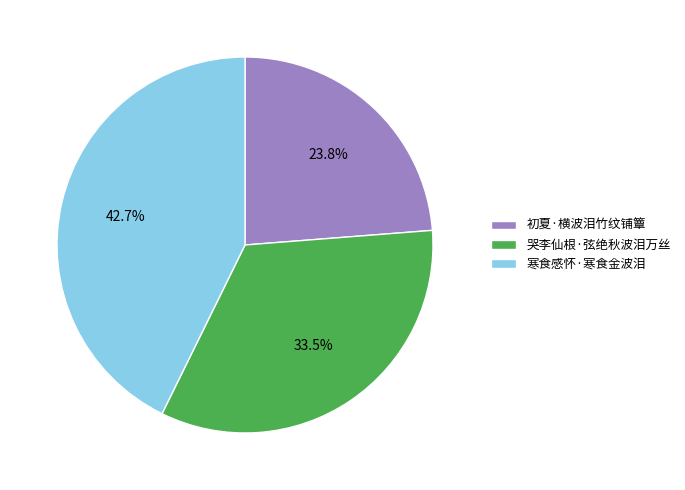

To the nearest percent, what is the difference between the 寒食感怀·寒食金波泪 and 初夏·横波泪竹纹铺簟 slice percentages?

19%